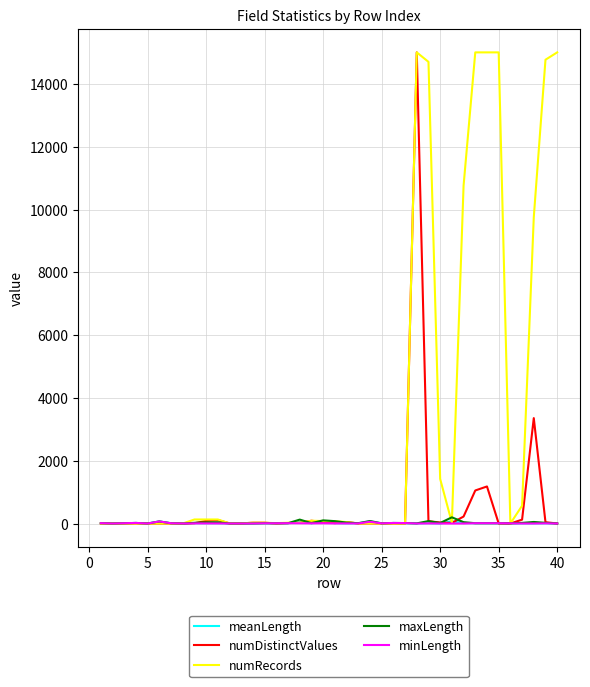

What is the highest value of the numRecords series?

15008.0